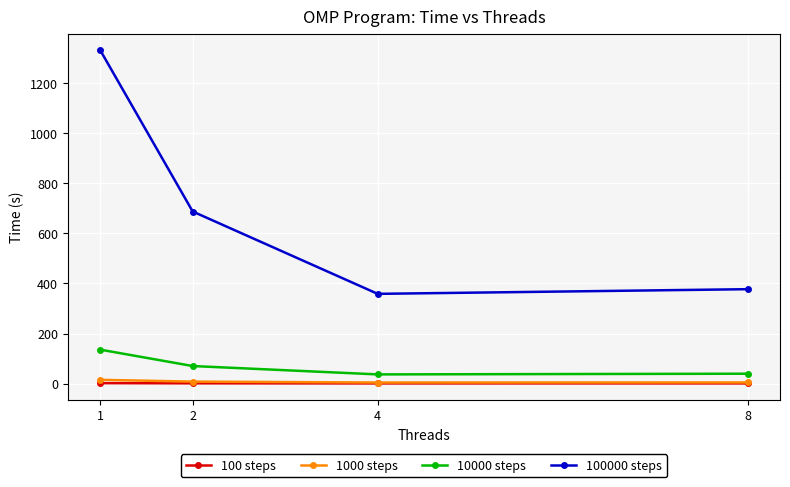

Which series has the widest spread of values?

100000 steps